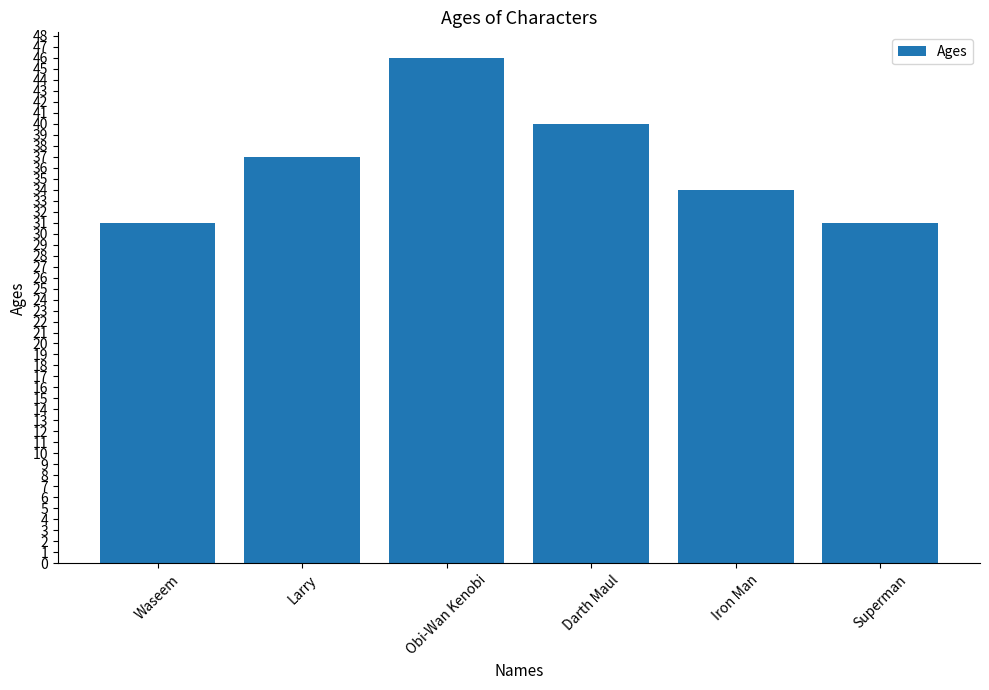

Approximately how many times larger is the value at Larry compared to Obi-Wan Kenobi?

0.8